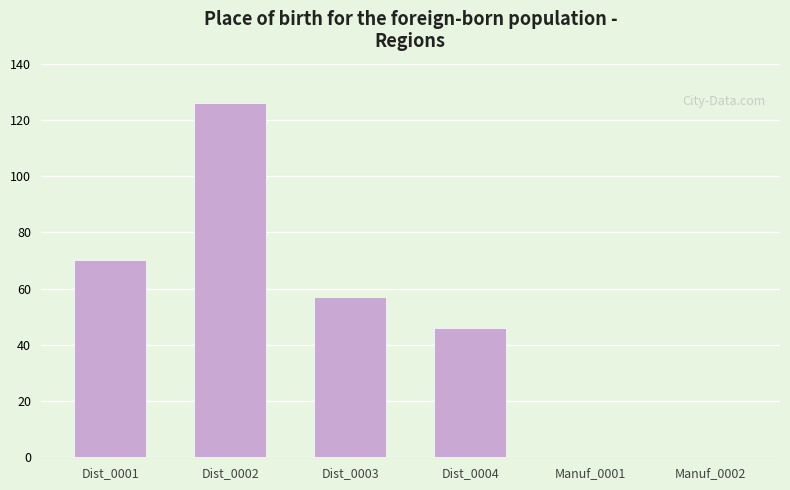

Reading right to left, what are all the values shown in this chart?

0	0	46	57	126	70